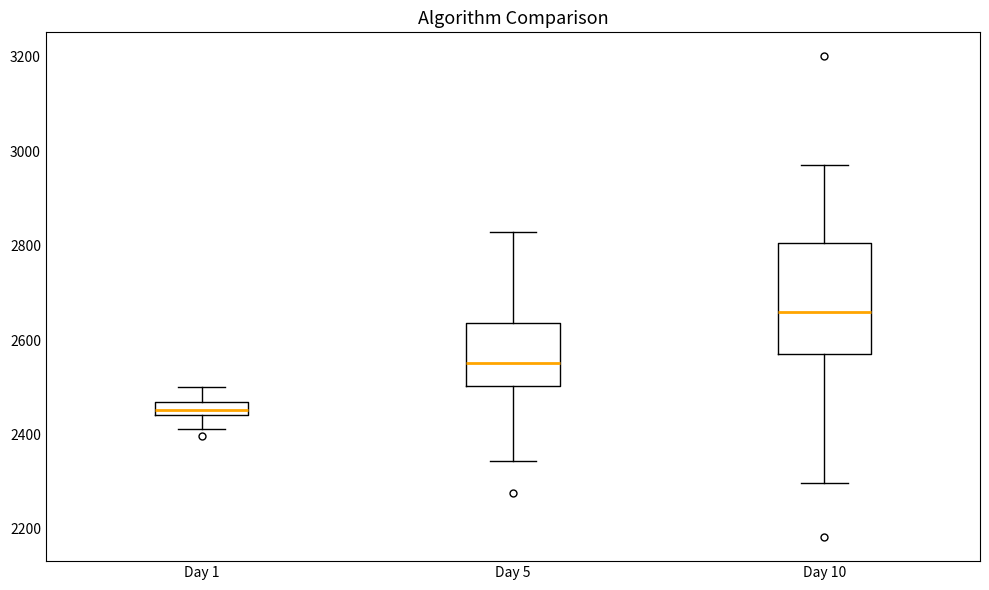

Which box has the highest median line?

Day 10